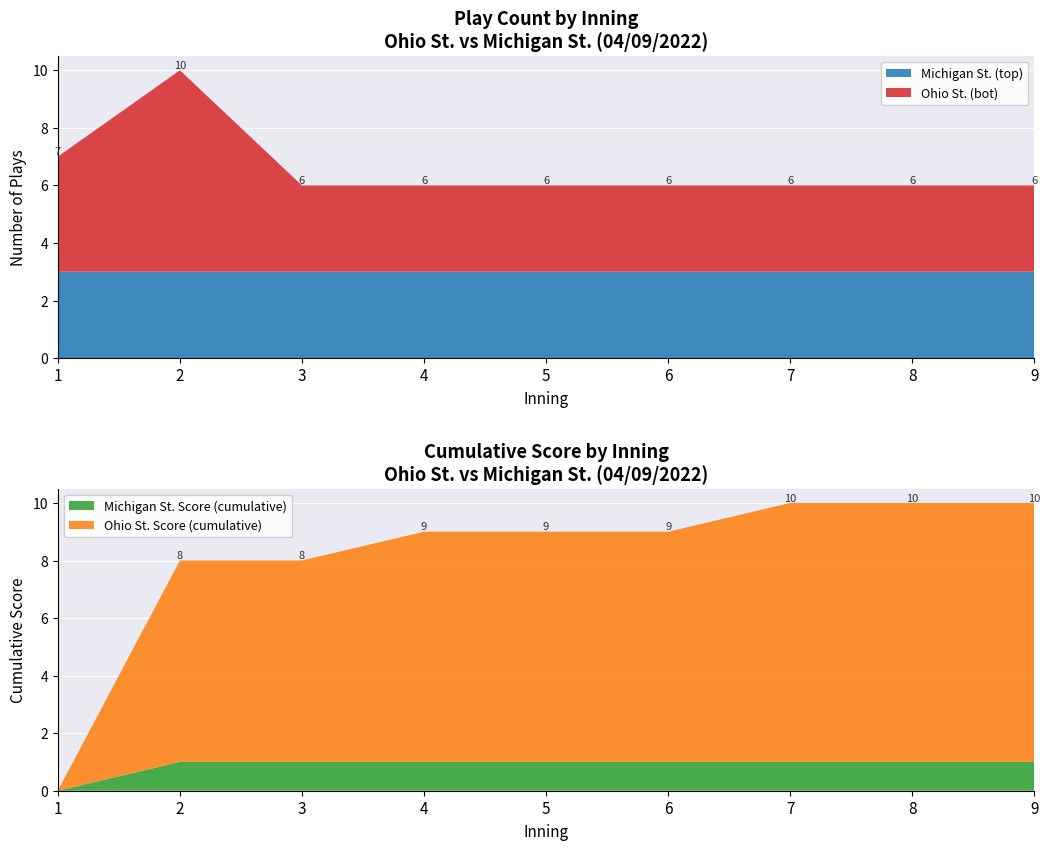

Reading left to right, what are all the values shown in this chart?

top_plays: 3	3	3	3	3	3	3	3	3
bot_plays: 4	7	3	3	3	3	3	3	3